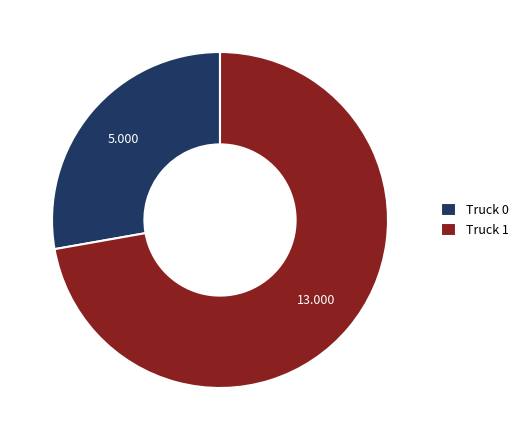

Is the sum of Truck 0 and Truck 1 greater than half?

Yes